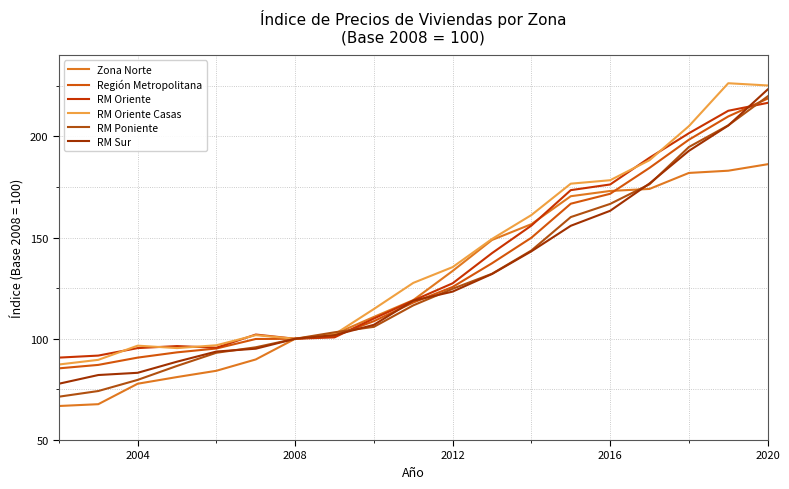

Does the chart display data point markers on the line(s)?

No